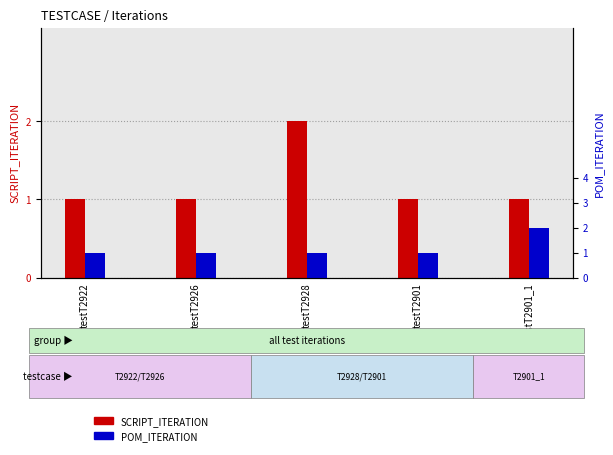

Are the bars horizontal?

No